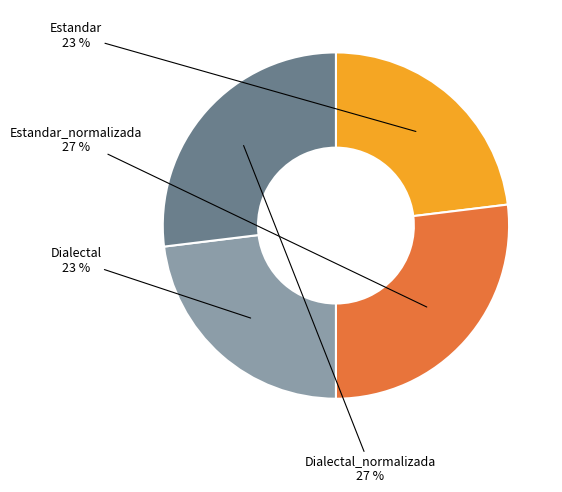

To the nearest percent, what is the average slice percentage?

25%